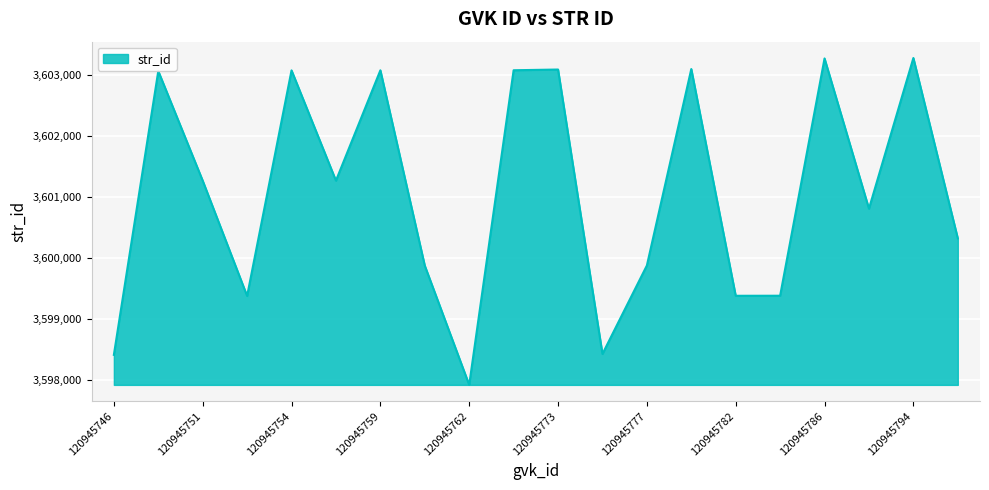

What is the smallest value displayed?

3597915